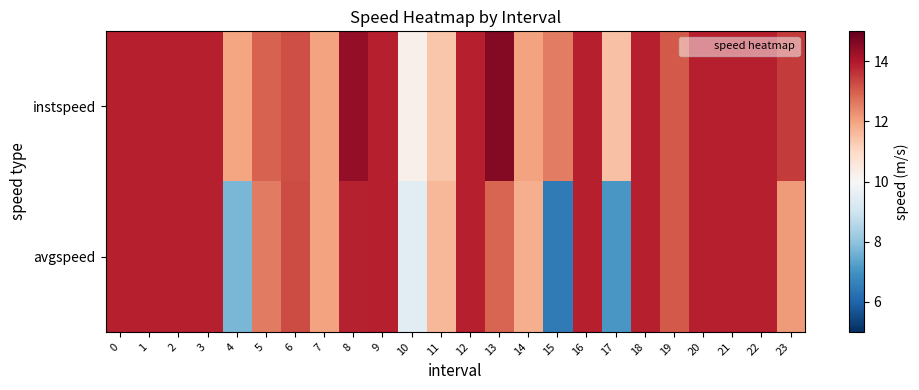

At which category does the chart reach its minimum across all series?

15